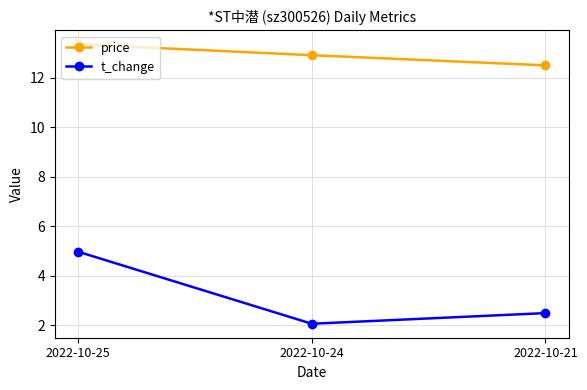

At how many categories does at least one series exceed 6?

3